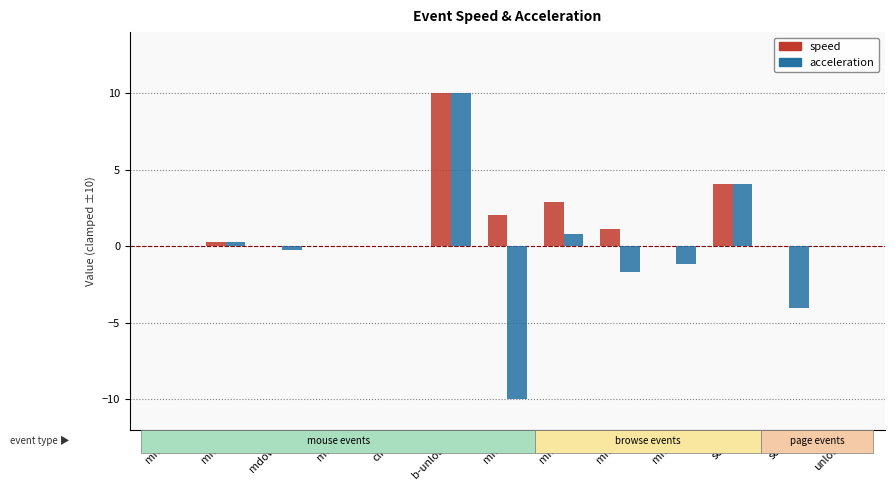

Are the bars grouped side by side (vs. stacked)?

Yes